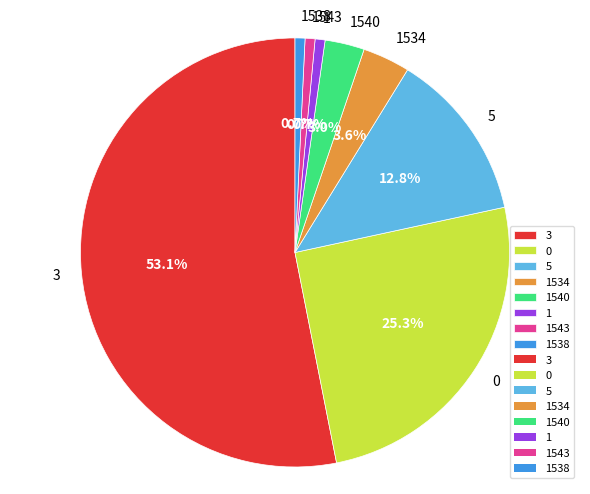

To the nearest percent, what is the combined percentage of 1540 and 0?

28%